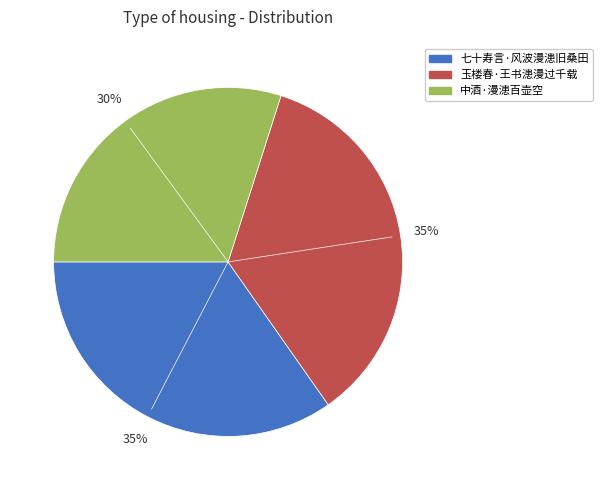

To the nearest percent, what is the difference between the largest and smallest slice percentages?

5%